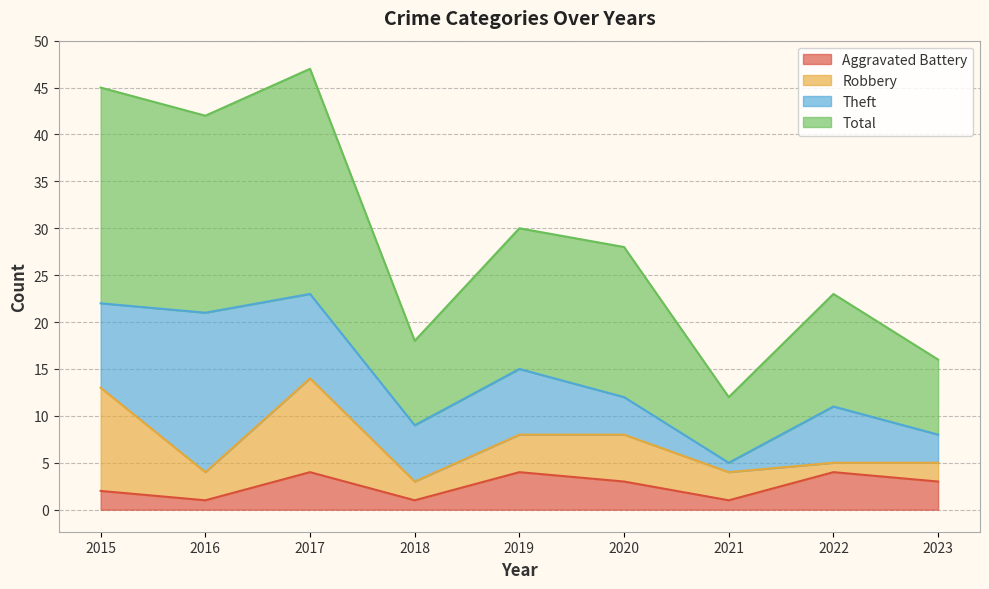

How many categories are shown in the chart?

9